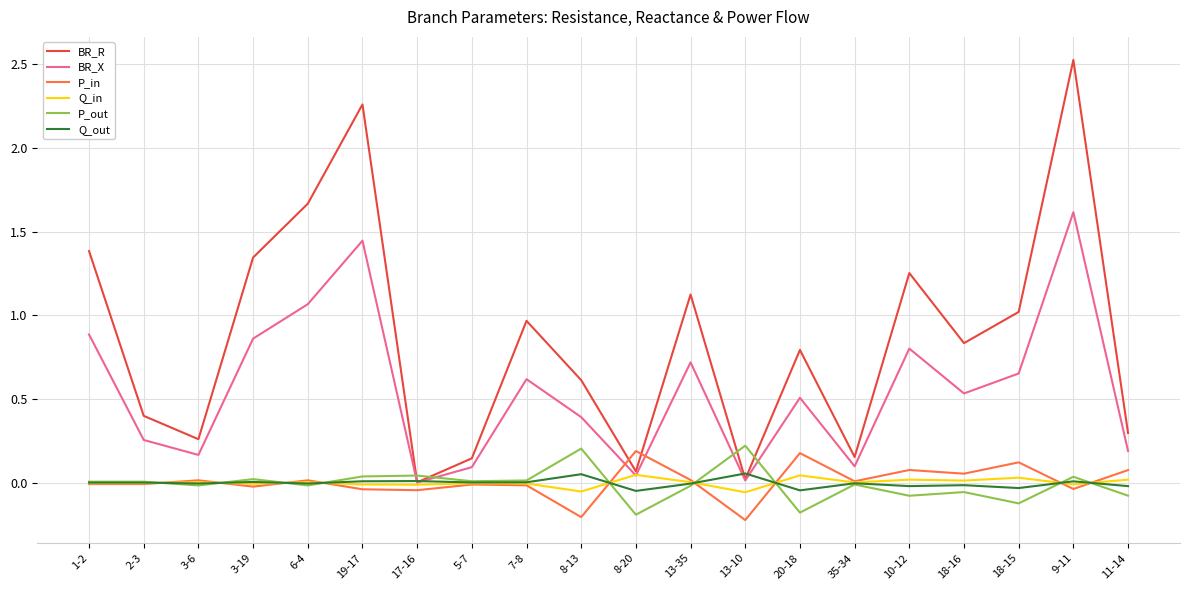

Is it true that P_out equals 0.0 at 5-7?

True